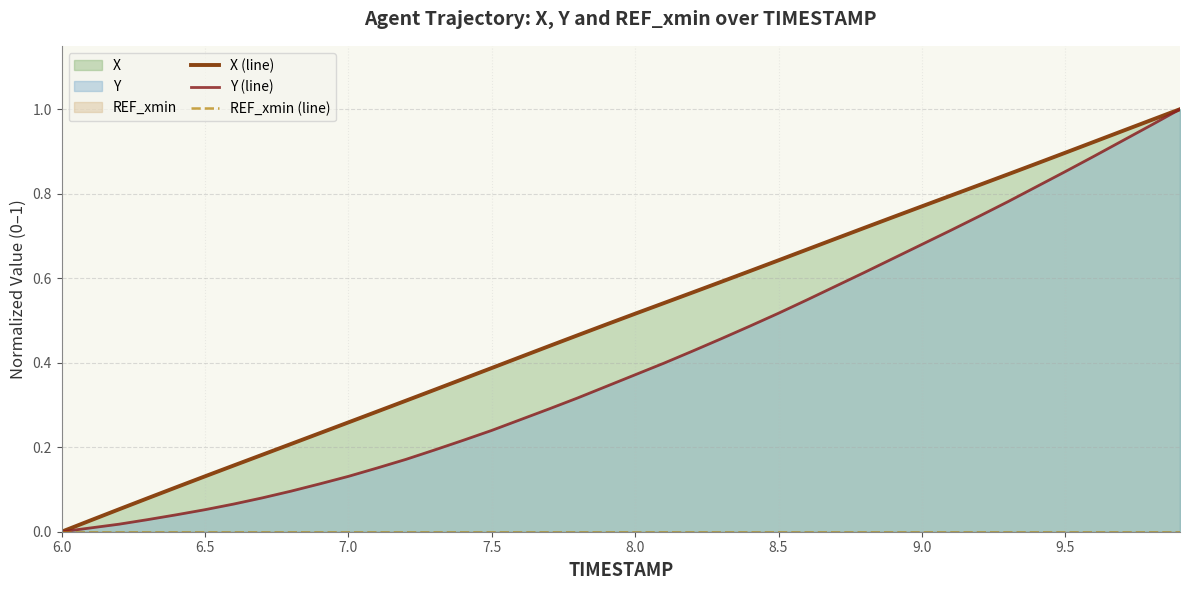

How many data points does each series have?

40